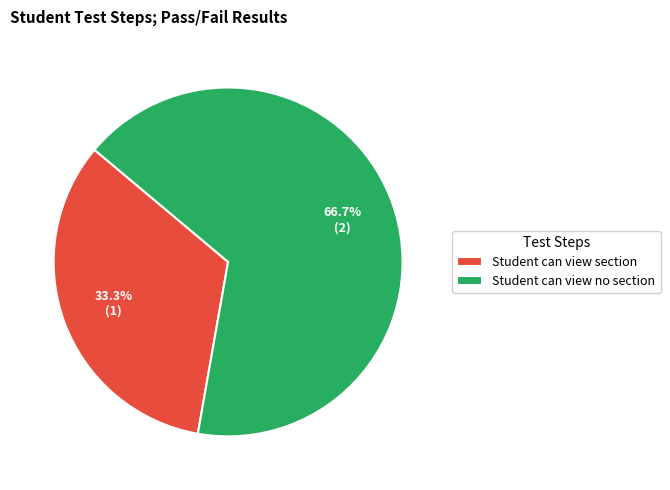

What is the smallest slice in the pie chart?

Student can view section